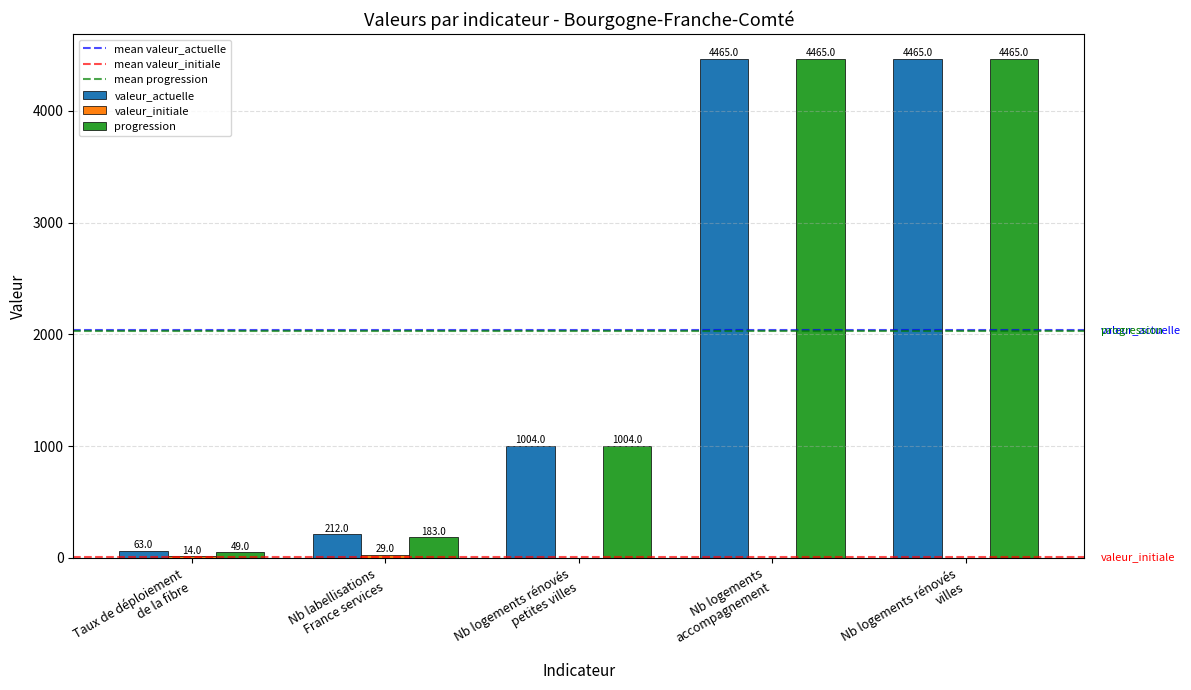

What is the total value across all series at Taux de déploiement
de la fibre?

126